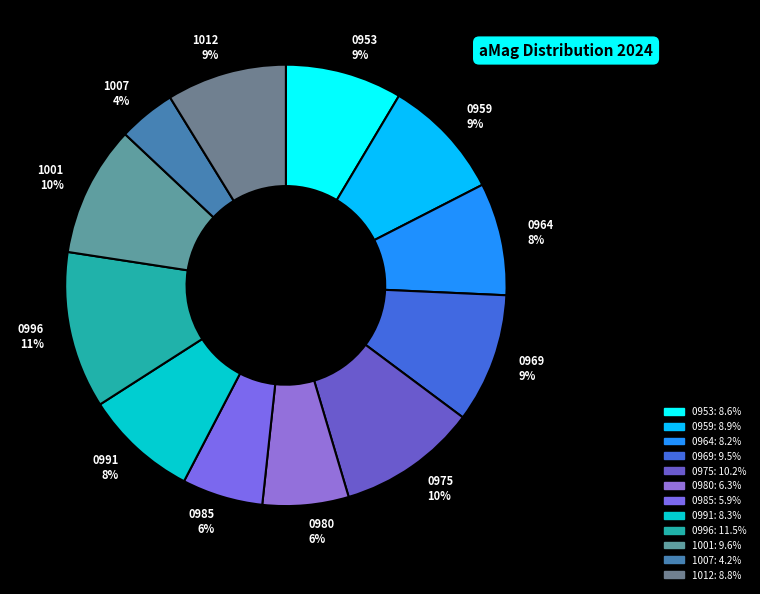

How many slices are in this pie chart?

12